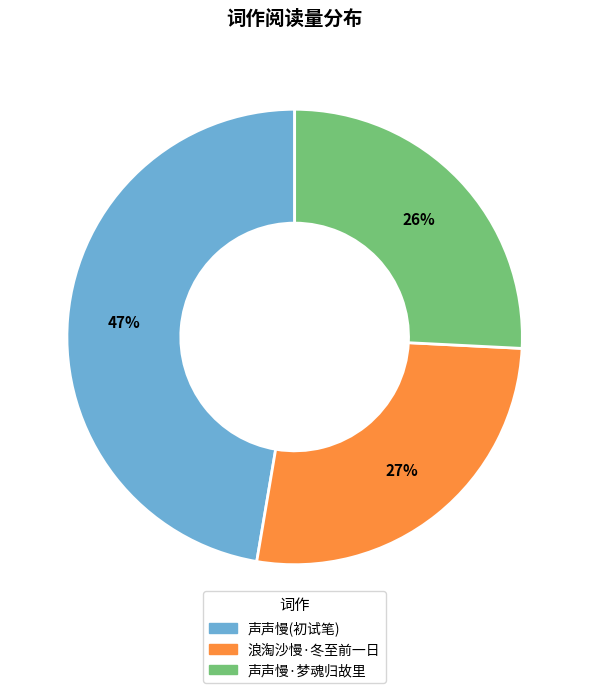

To the nearest percent, what is the average slice percentage?

33%